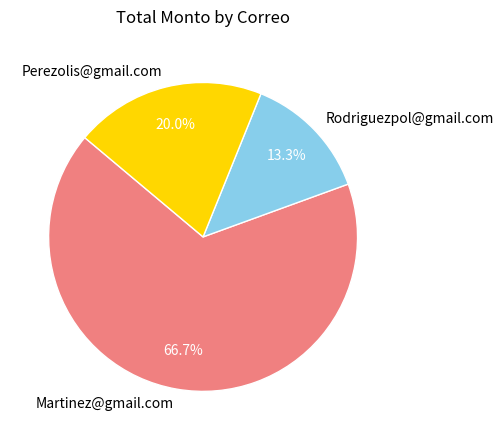

Which category accounts for the majority?

Martinez@gmail.com